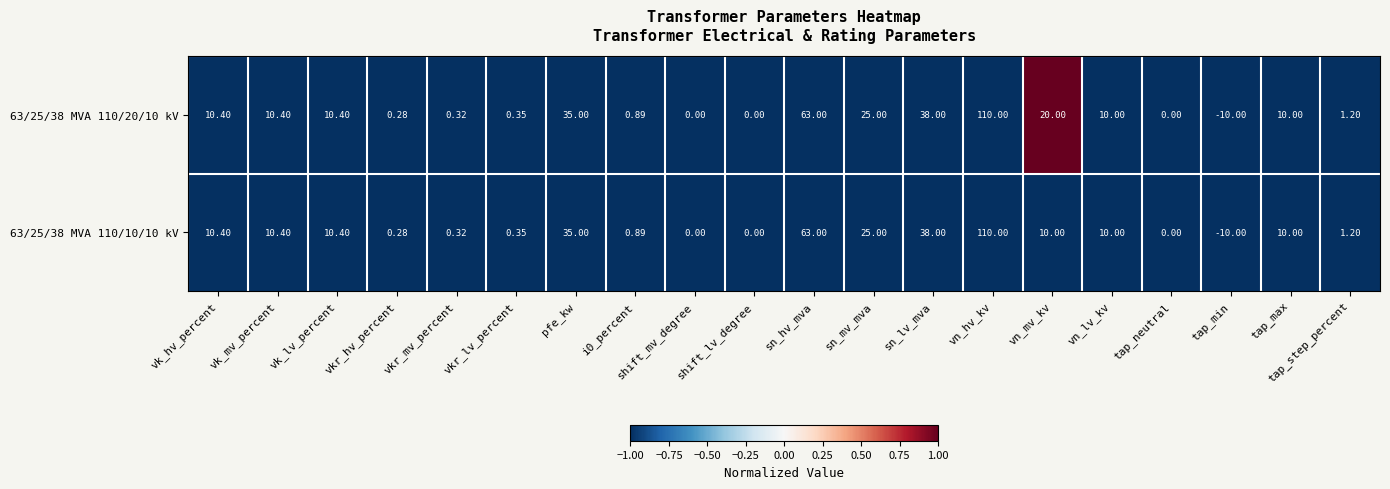

Which series has the largest total across all categories?

63/25/38 MVA 110/20/10 kV